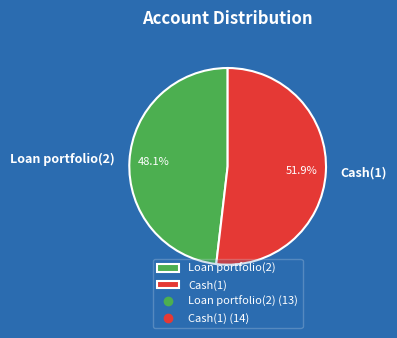

Is Loan portfolio(2) the majority of the pie?

No